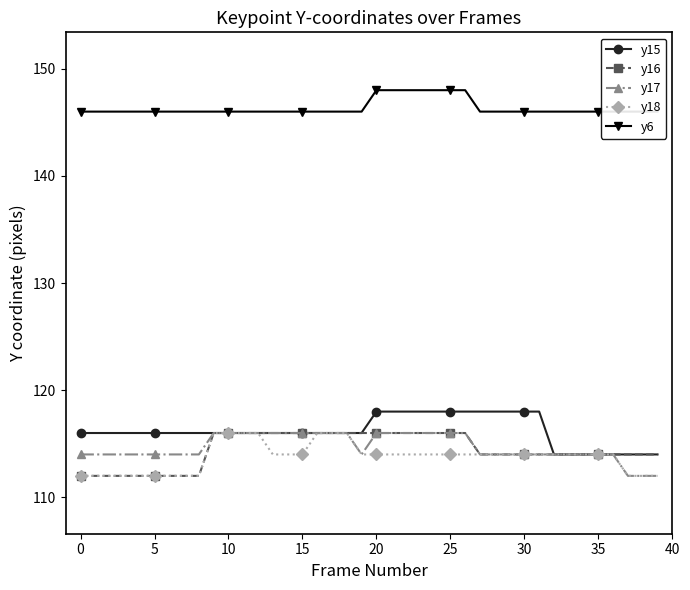

Is the value of y17 at 38 greater than the value of y18 at 14?

No